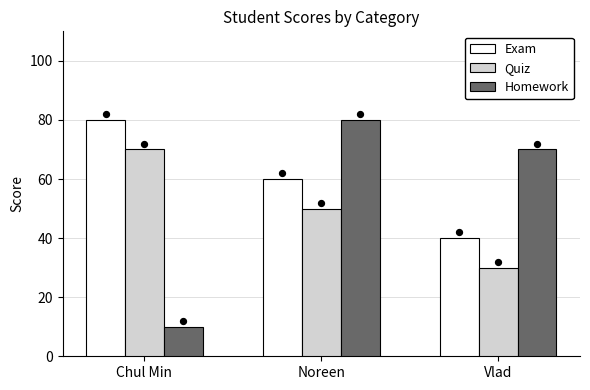

Which series reaches the minimum Y coordinate?

Homework